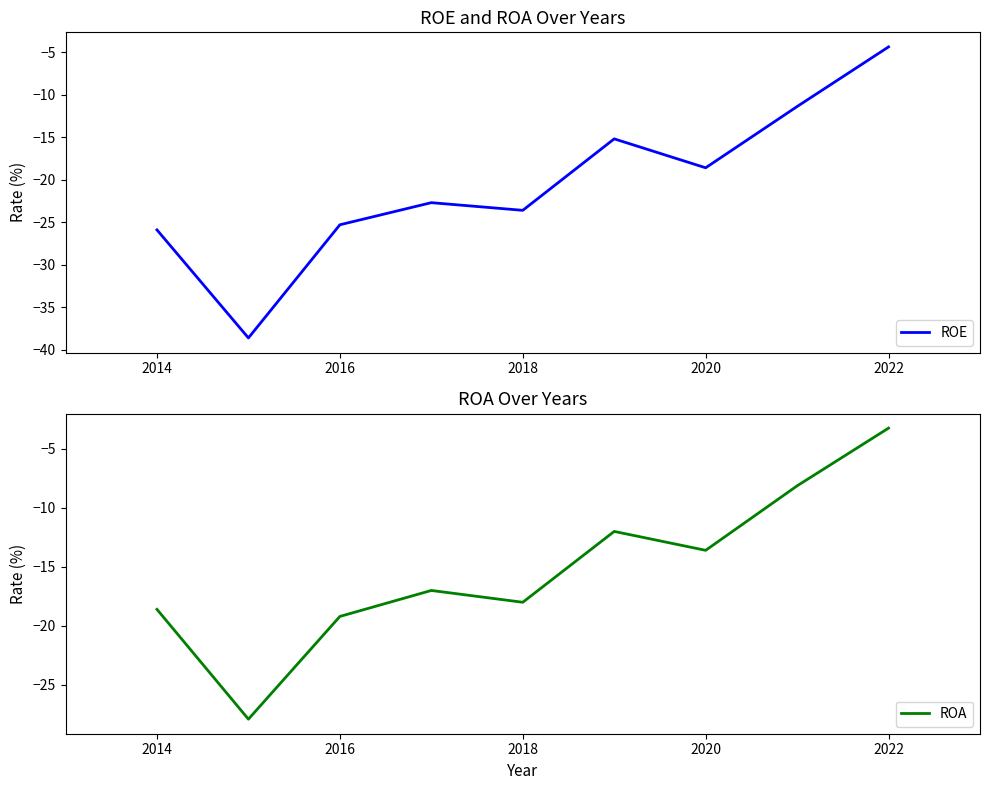

What are all the series names shown in the legend?

ROE, ROA